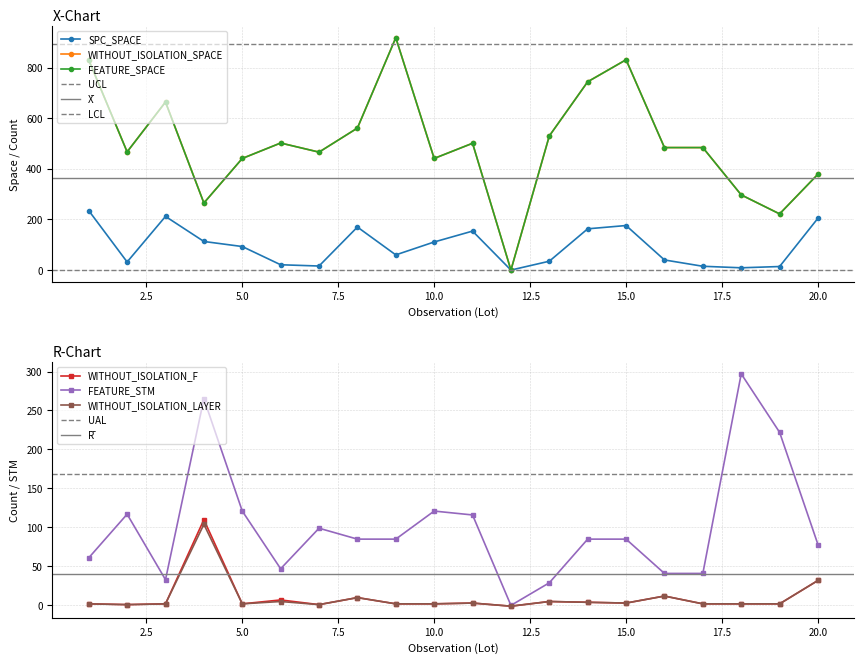

Is the value of SPC_SPACE at 20 greater than the value of WITHOUT_ISOLATION_F at 18?

Yes